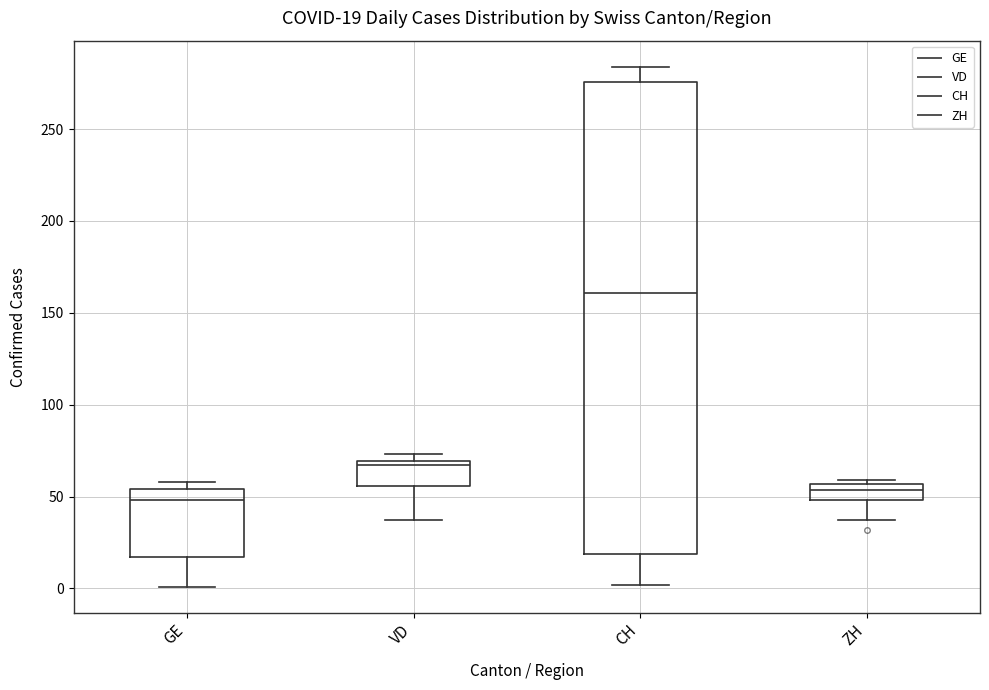

Which box has the lowest median line?

GE